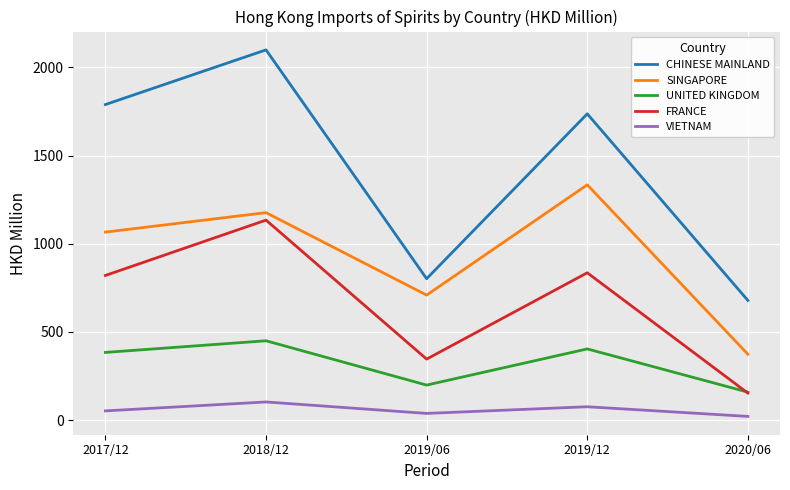

What are all the series names shown in the legend?

CHINESE MAINLAND, SINGAPORE, UNITED KINGDOM, FRANCE, VIETNAM